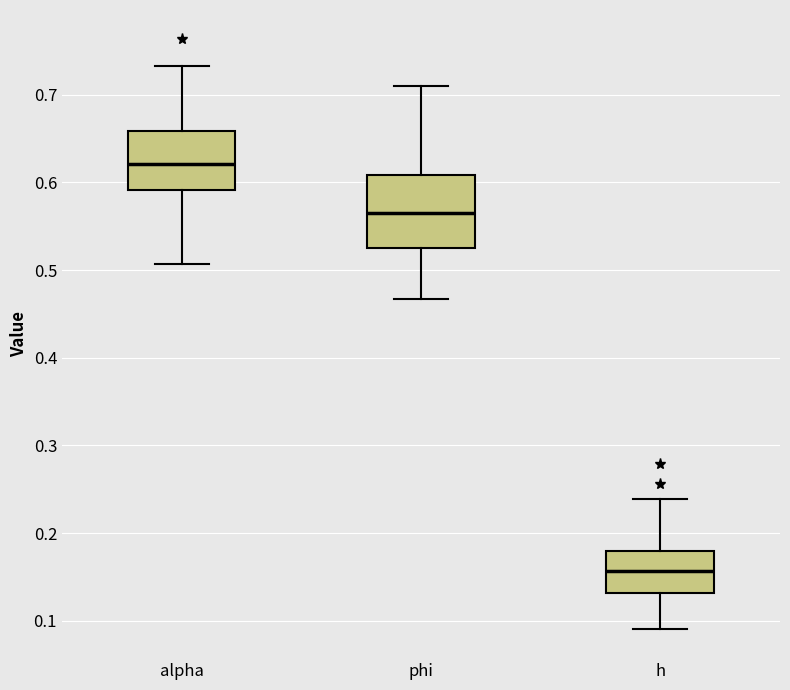

Reading left to right, read every box against the y-axis: the position of its median line, the range the box covers, and the ends of its whiskers. The values are not printed on the chart, so give them approximately, as read against the axis.

alpha: median 0.62, box 0.59 to 0.66, whiskers 0.51 to 0.73
phi: median 0.56, box 0.52 to 0.61, whiskers 0.47 to 0.71
h: median 0.16, box 0.13 to 0.18, whiskers 0.09 to 0.24